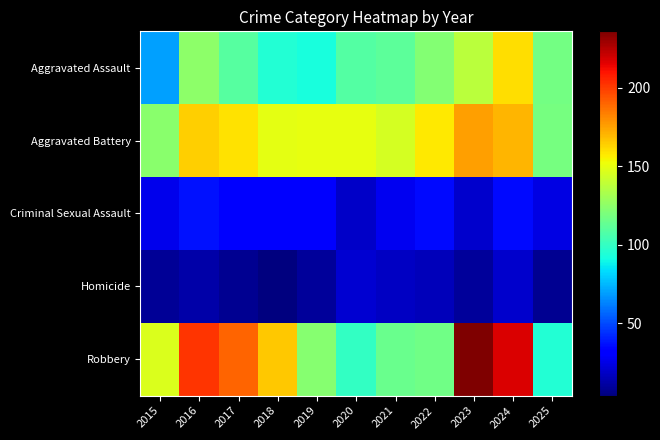

Which series has the widest spread of values?

Robbery